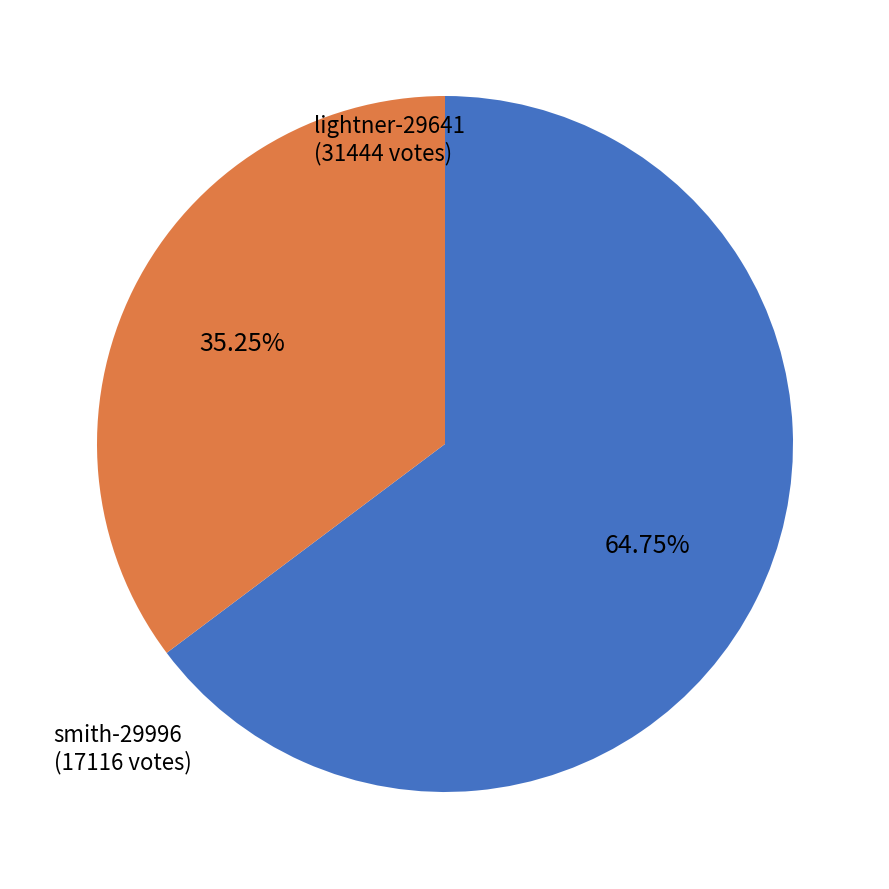

What percentage is the lightner-29641 slice, to the nearest percent?

65%